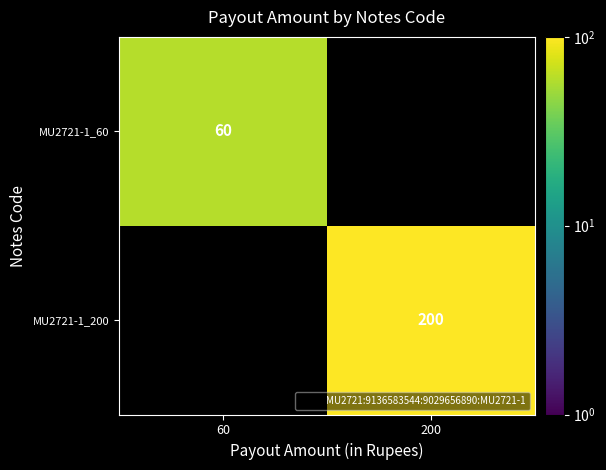

What is the minimum value shown in the chart?

60.0